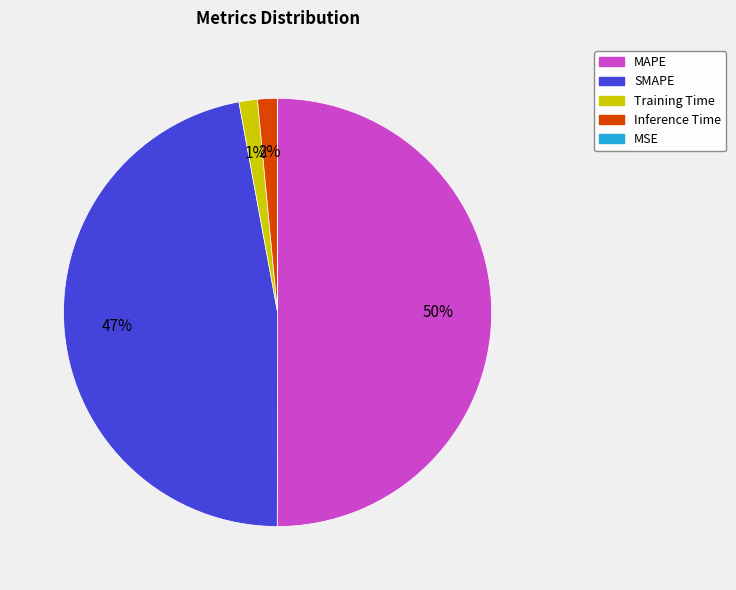

True or false: MAPE accounts for 50% of the total.

True